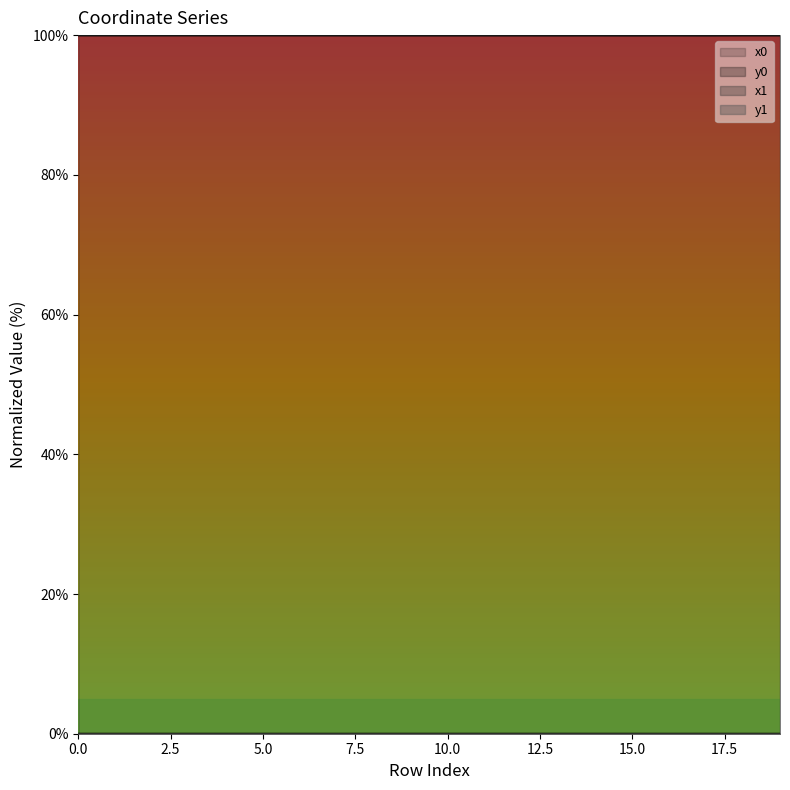

At which category does the chart reach its minimum across all series?

18